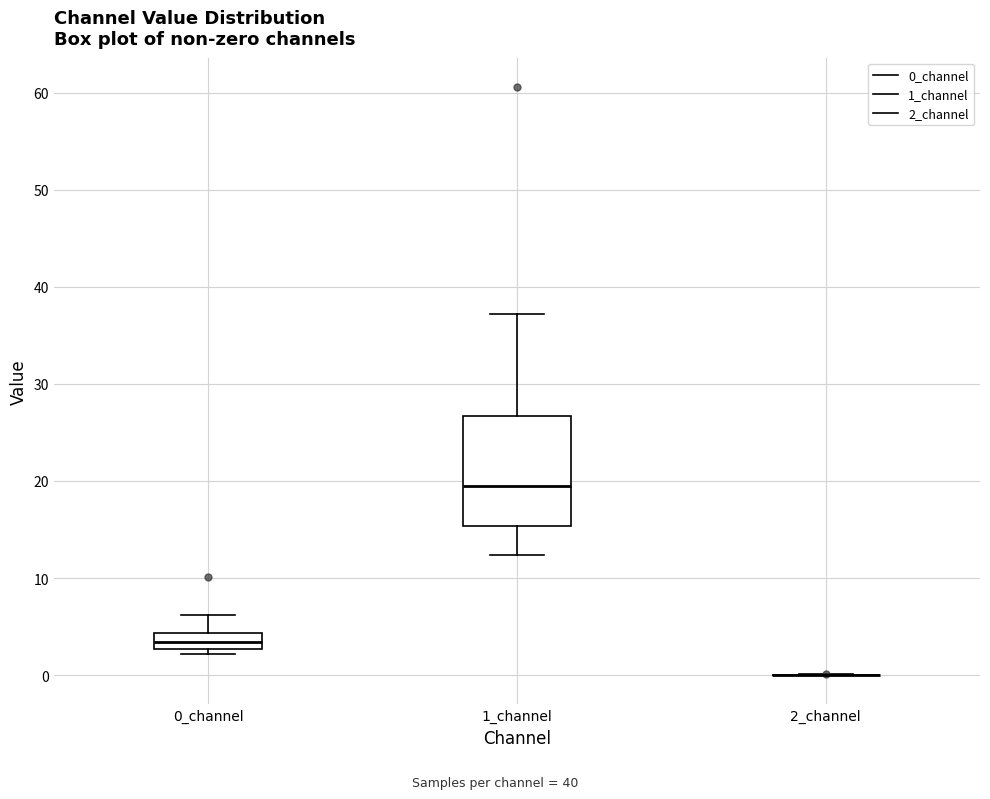

Where does the median line of the box for 1_channel sit on the y-axis? The values are not printed on the chart, so give them approximately, as read against the axis.

19